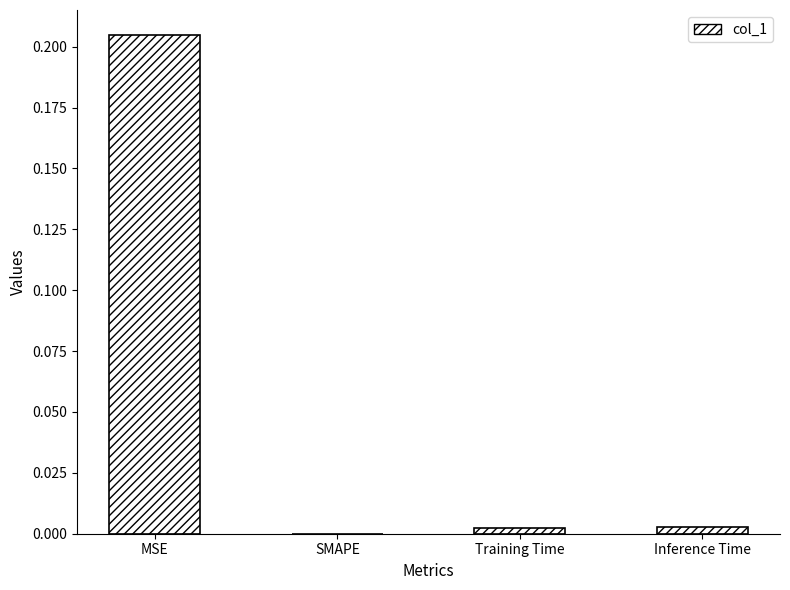

Which category has the highest value across all series?

MSE